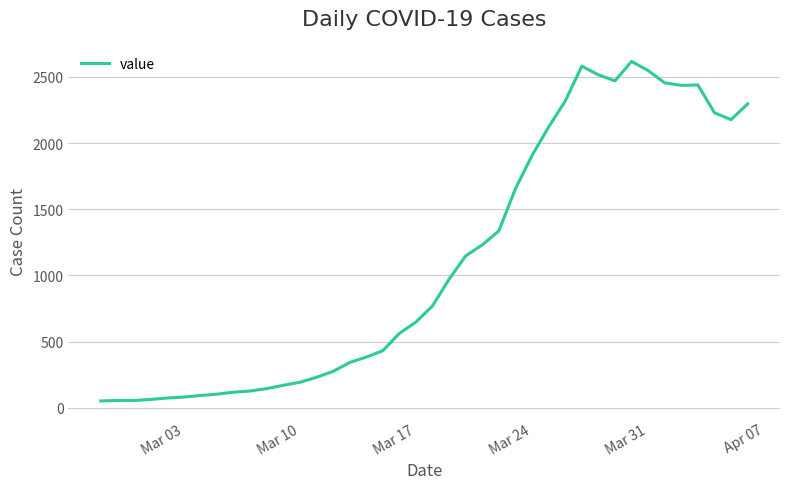

What is the difference between the maximum and minimum values?

2566